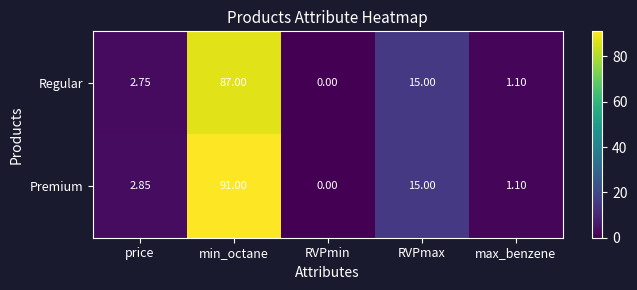

At how many categories does at least one series exceed 4?

2